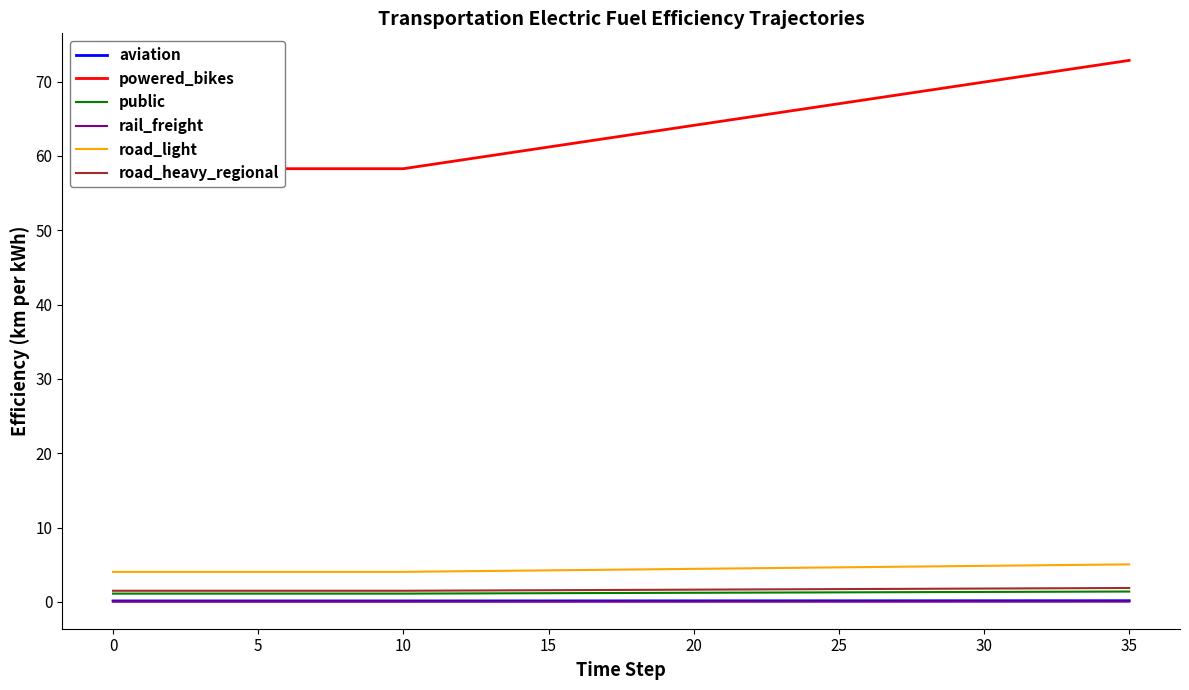

True or false: public and road_light intersect in this chart.

False